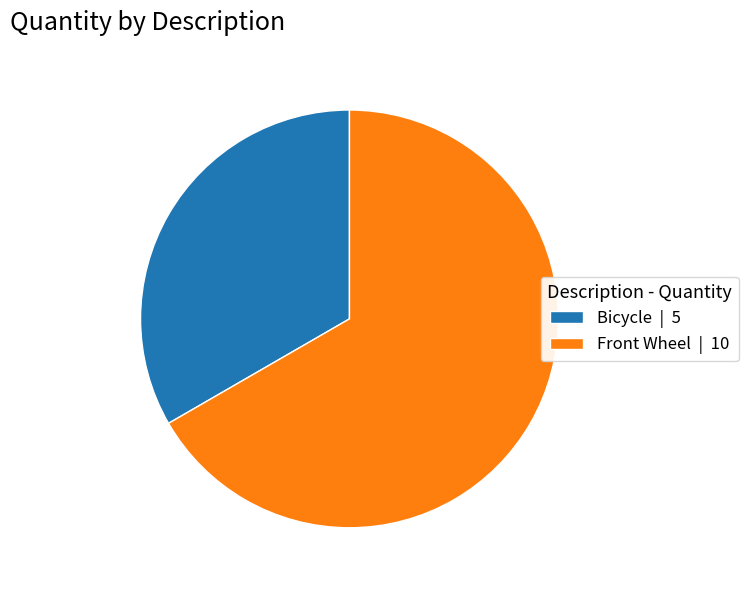

Which slice is the smallest?

Bicycle